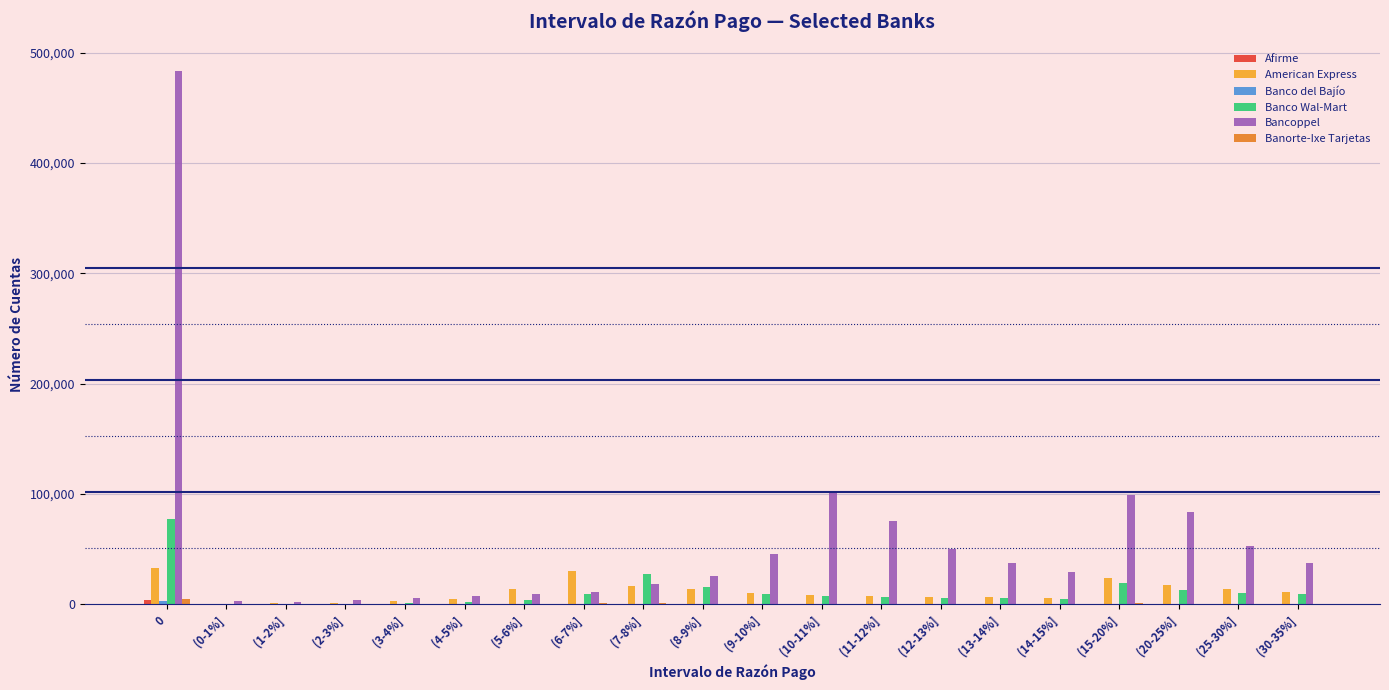

Between (10-11%] and (30-35%], which series saw the biggest shift?

Bancoppel